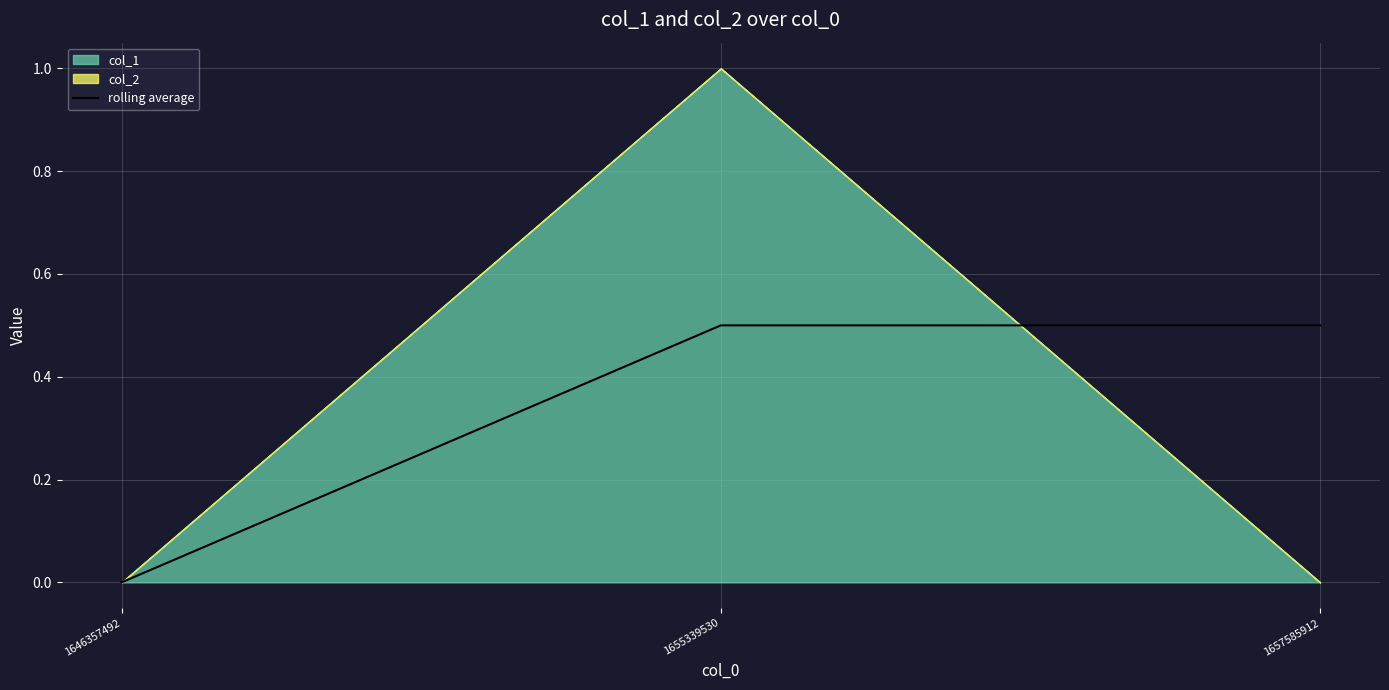

Count the values in the range 0 to 1.

3